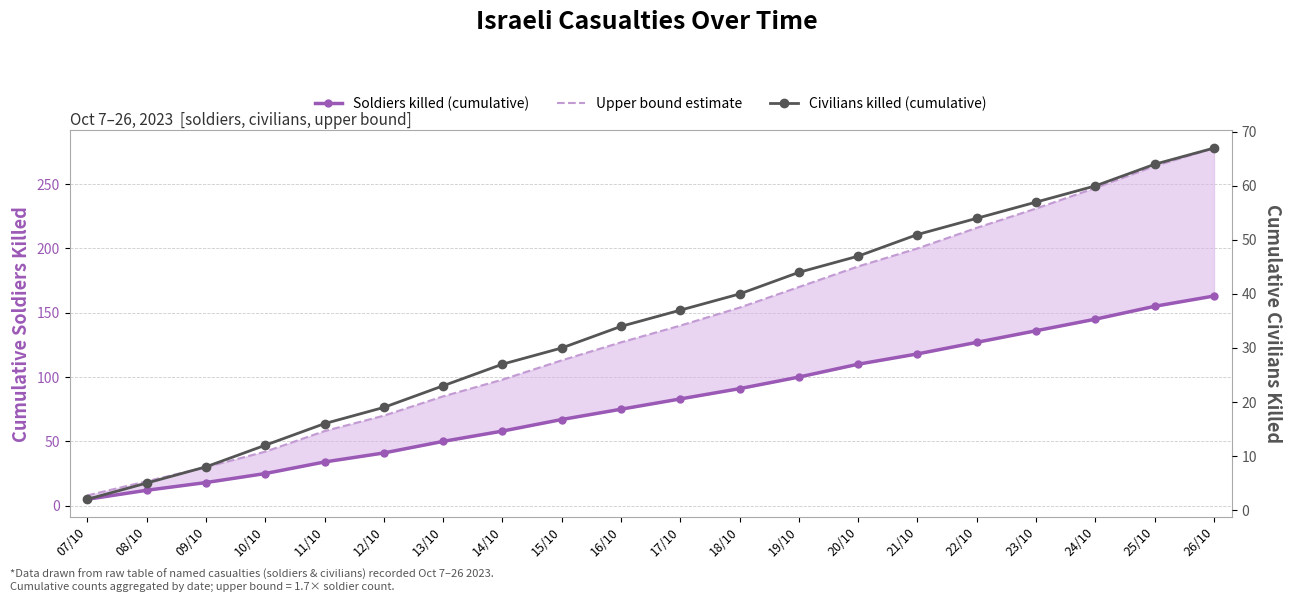

Is it true that Civilians killed (cumulative) equals 18 at 17/10?

False